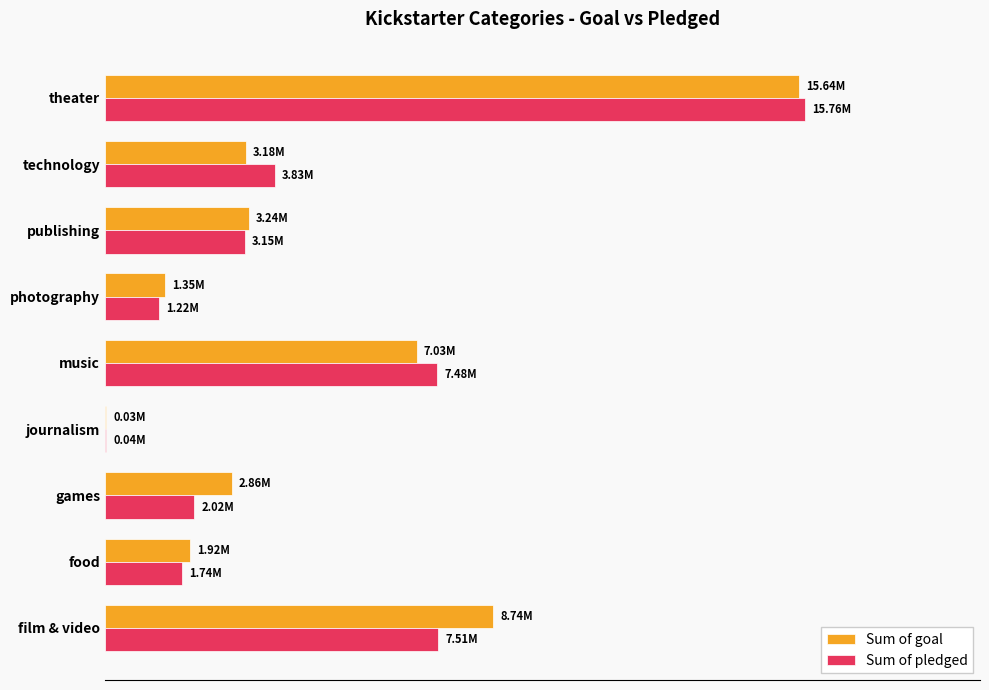

What are all the series names shown in the legend?

Sum of goal, Sum of pledged